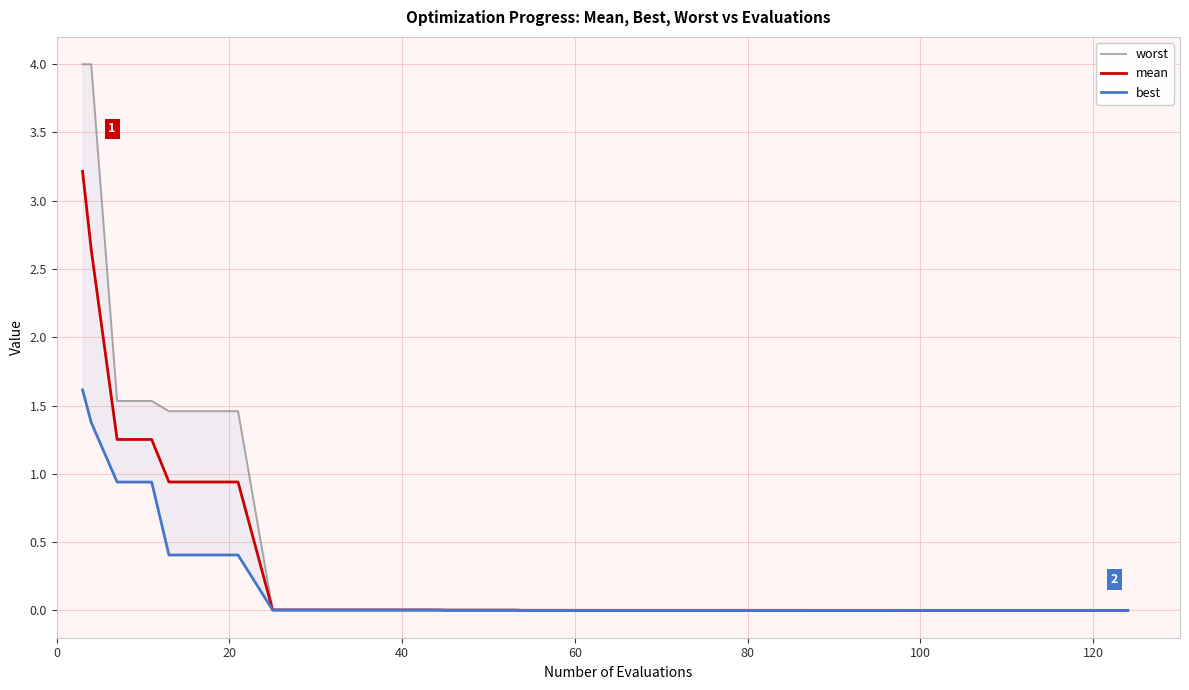

What is the highest value of the mean series?

3.2